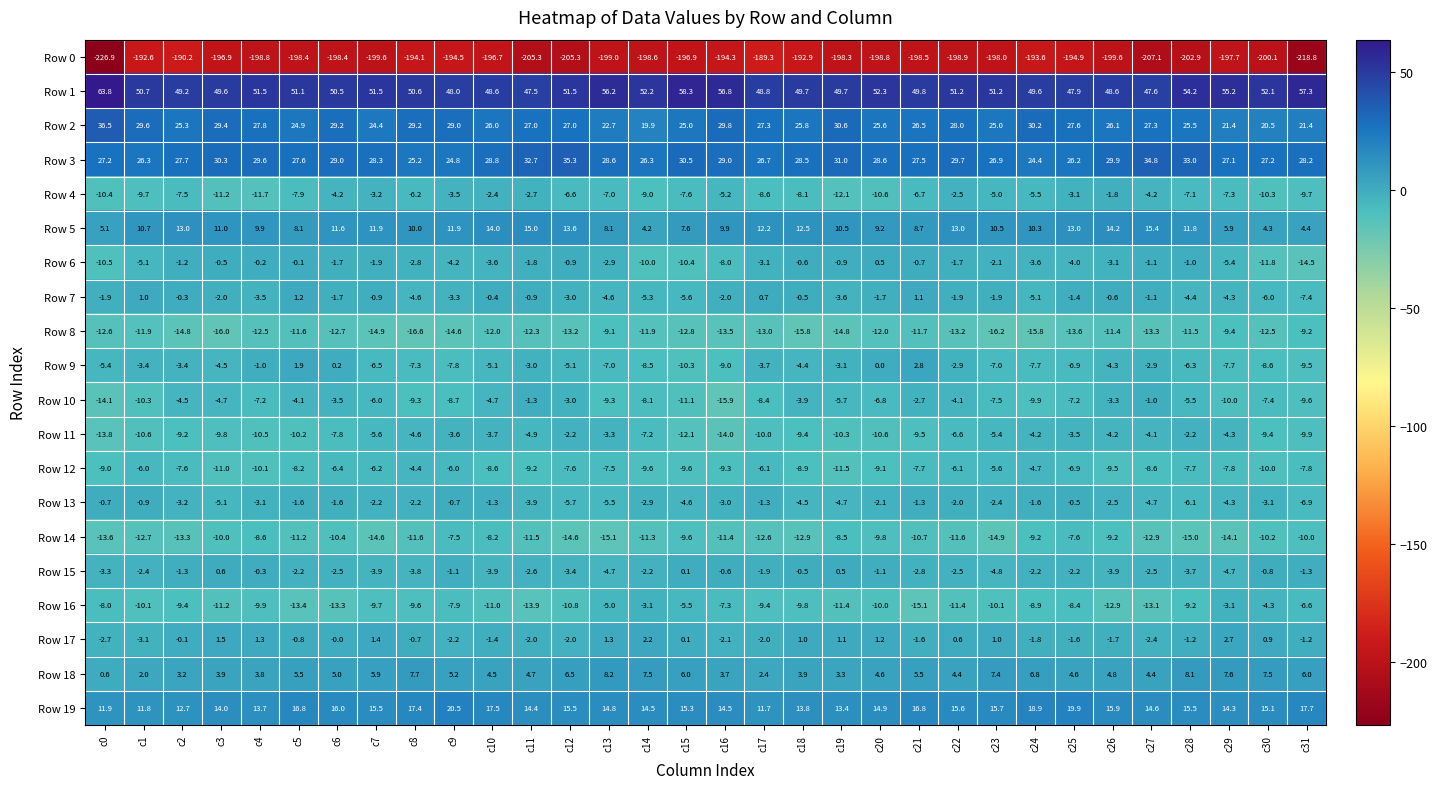

True or false: Row 10 has a value of -2.3 at c18.

False